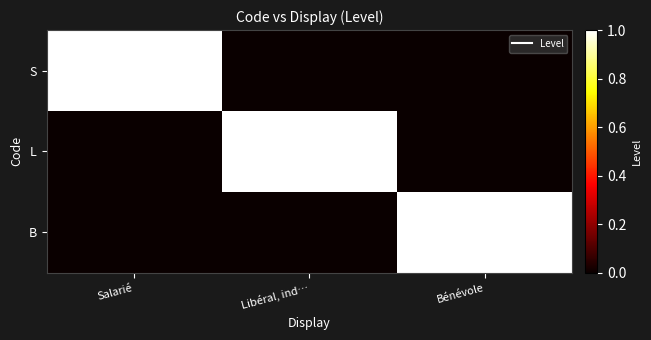

Between Libéral, ind… and Salarié, which is larger?

Salarié